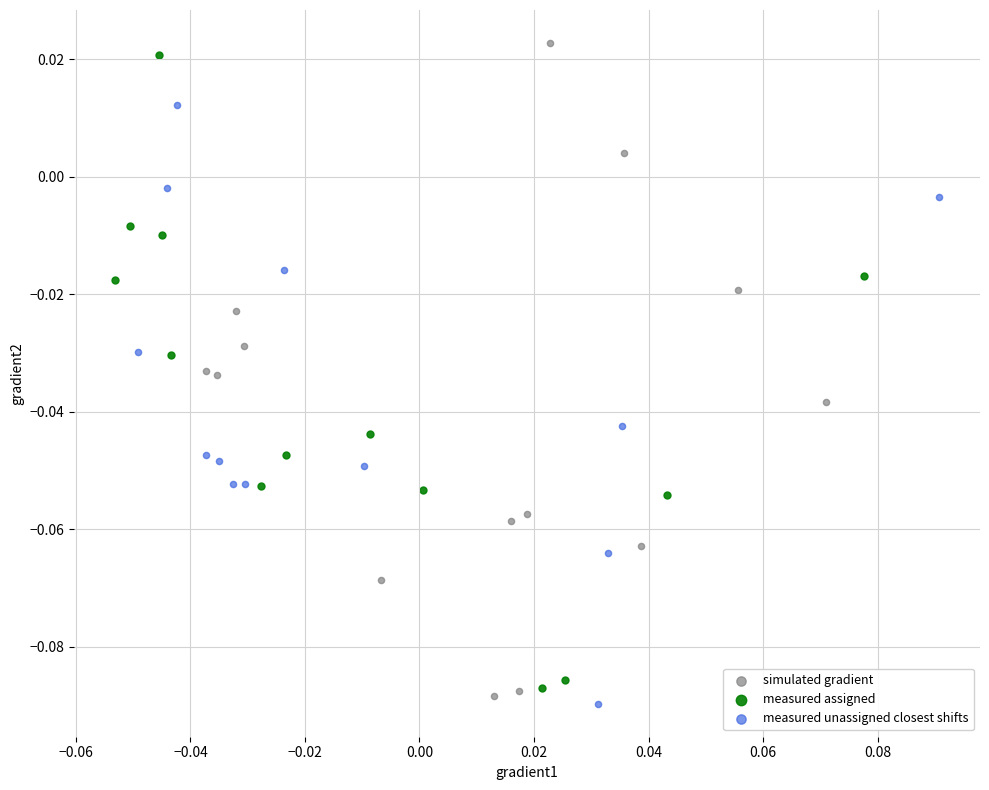

What are all the series names shown in the legend?

simulated gradient, measured assigned, measured unassigned closest shifts